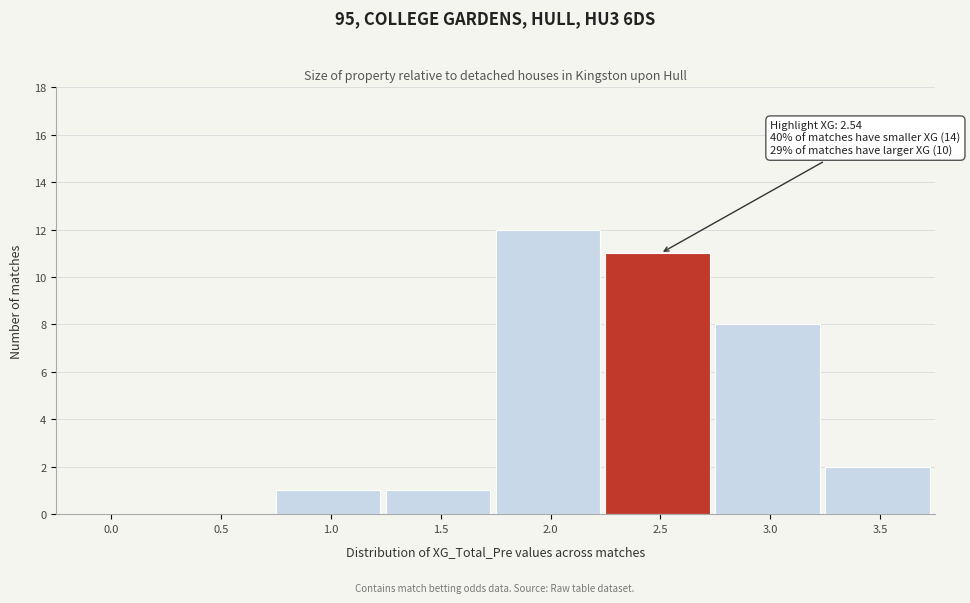

Reading left to right, list all the values displayed in this chart.

0.0=0	0.5=0	1.0=1	1.5=1	2.0=12	2.5=11	3.0=8	3.5=2